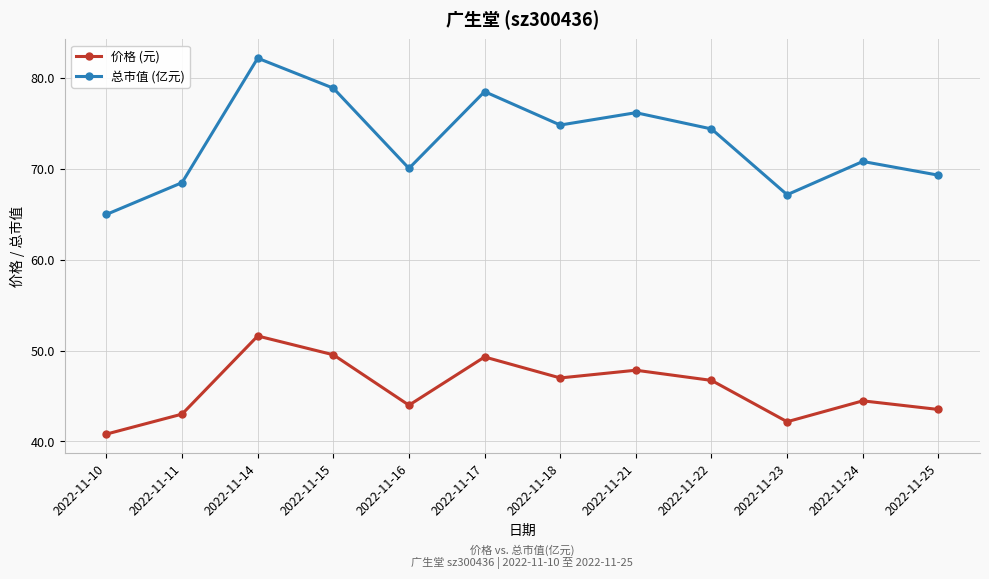

Where is the first local maximum for 总市值 (亿元)?

2022-11-14